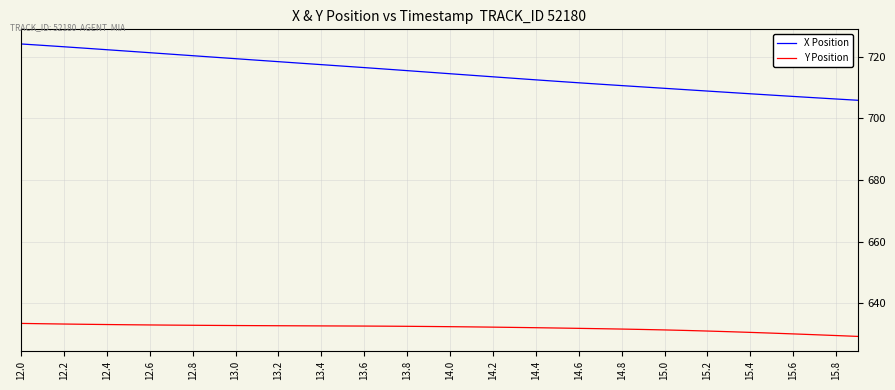

What is the smallest value displayed?

629.2